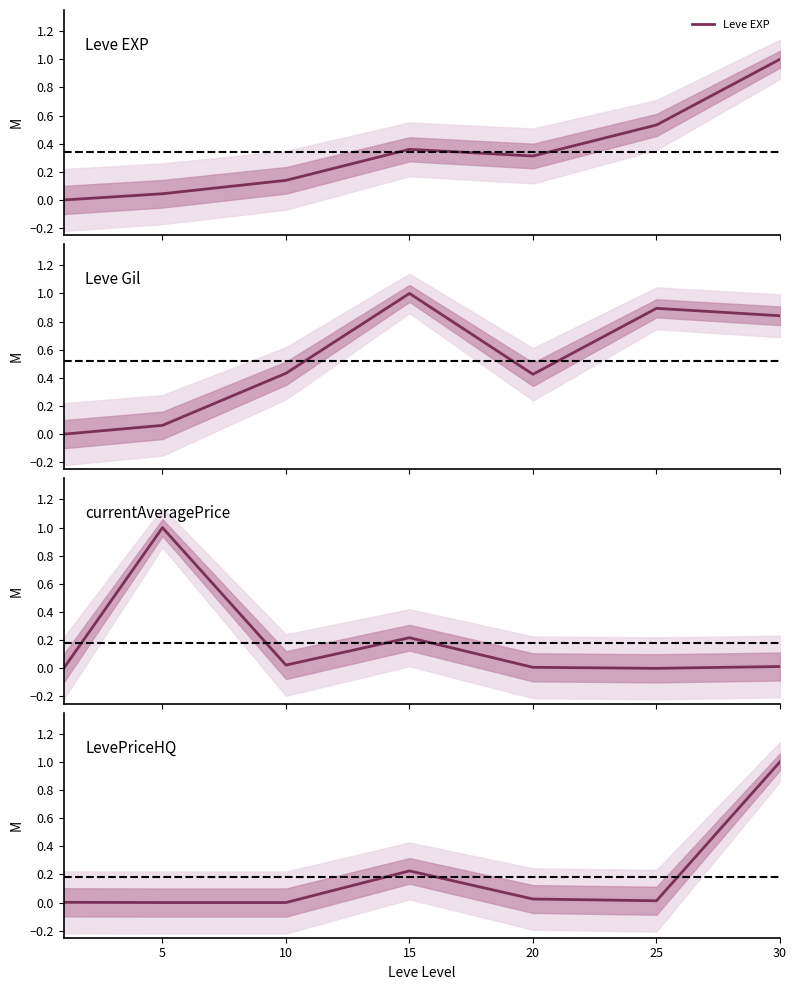

After their last crossing, which series has the higher values: currentAveragePrice or LevePriceHQ?

LevePriceHQ